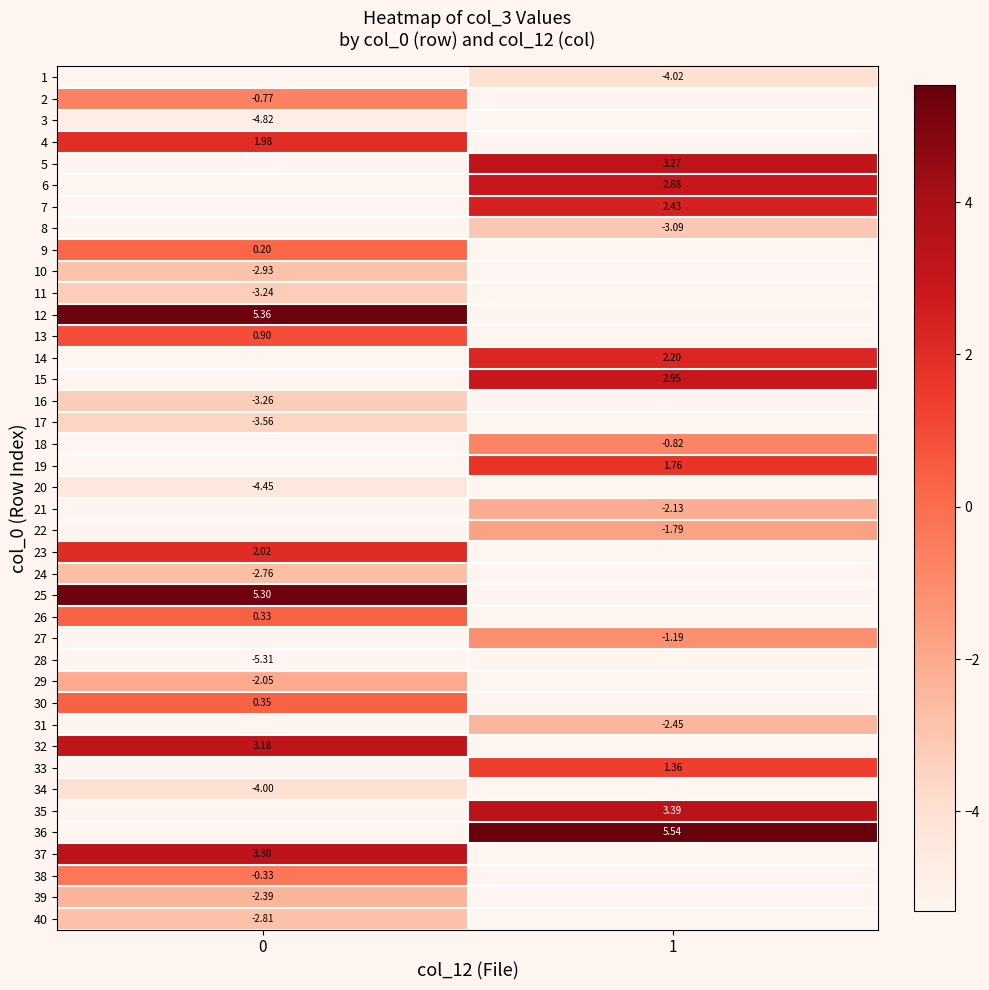

Which category has the highest value across all series?

1